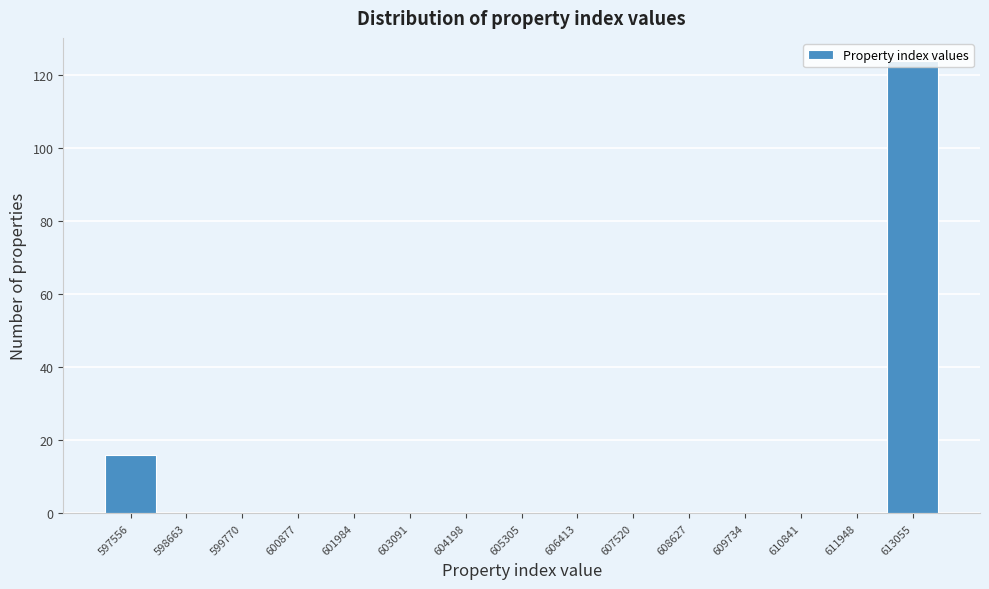

The chart shows a value of -41 at 598663. True or false?

False